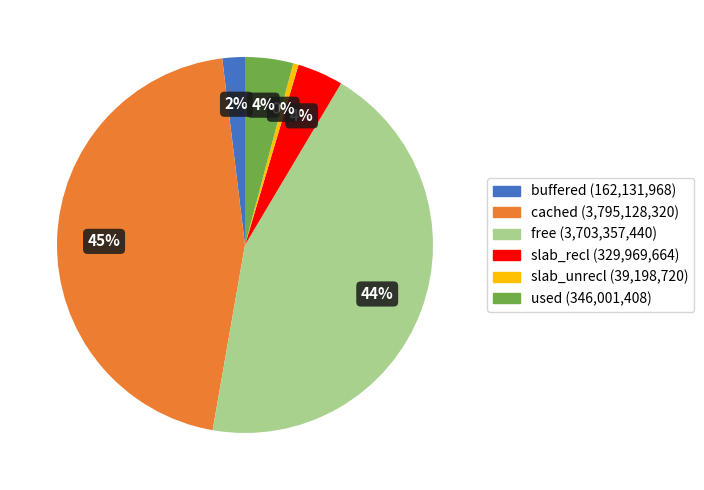

What percentage is the slab_recl slice, to the nearest percent?

4%